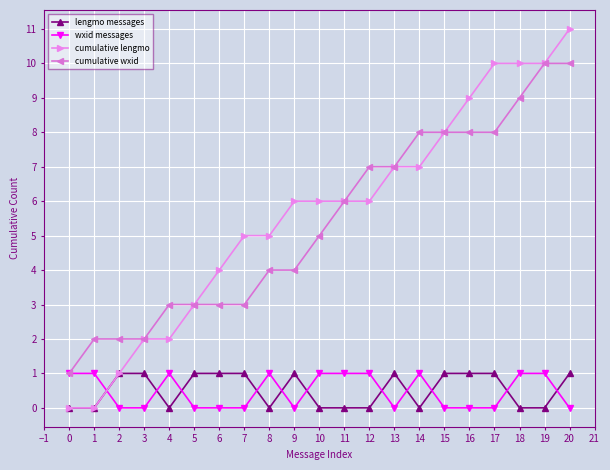

What is the total value across all series at 15?

17